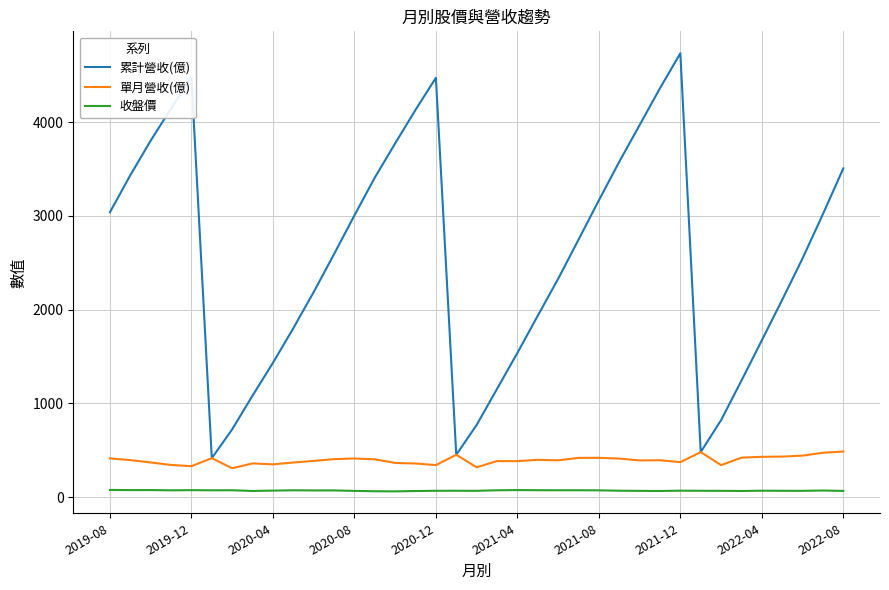

True or false: 收盤價 and 累計營收(億) cross at least once.

False